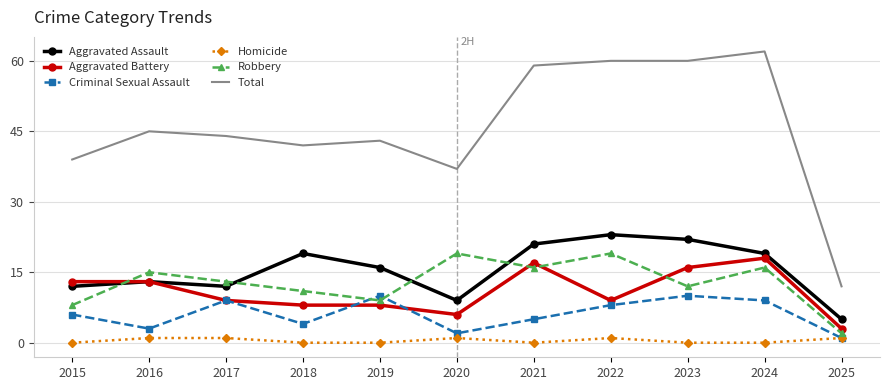

Count the number of data series in this chart.

6